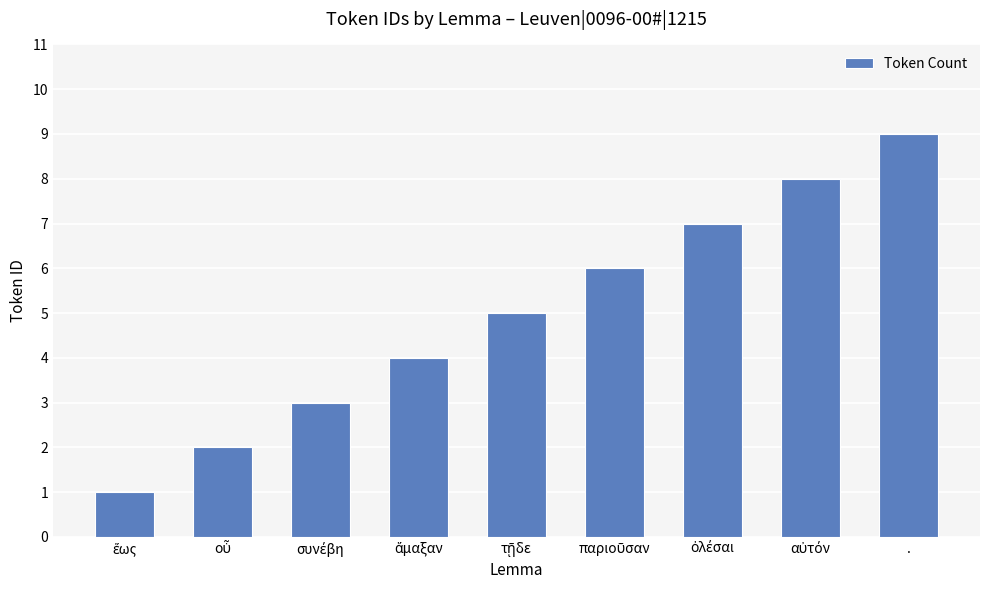

What is the sum of all values?

45